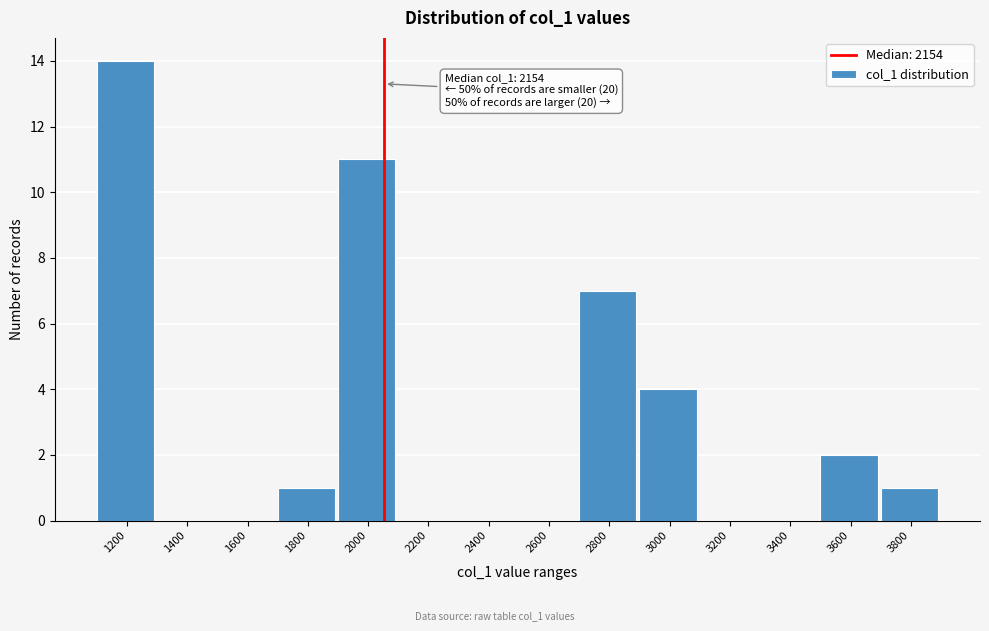

Reading left to right, list all the values displayed in this chart.

1200=14	1400=0	1600=0	1800=1	2000=11	2200=0	2400=0	2600=0	2800=7	3000=4	3200=0	3400=0	3600=2	3800=1